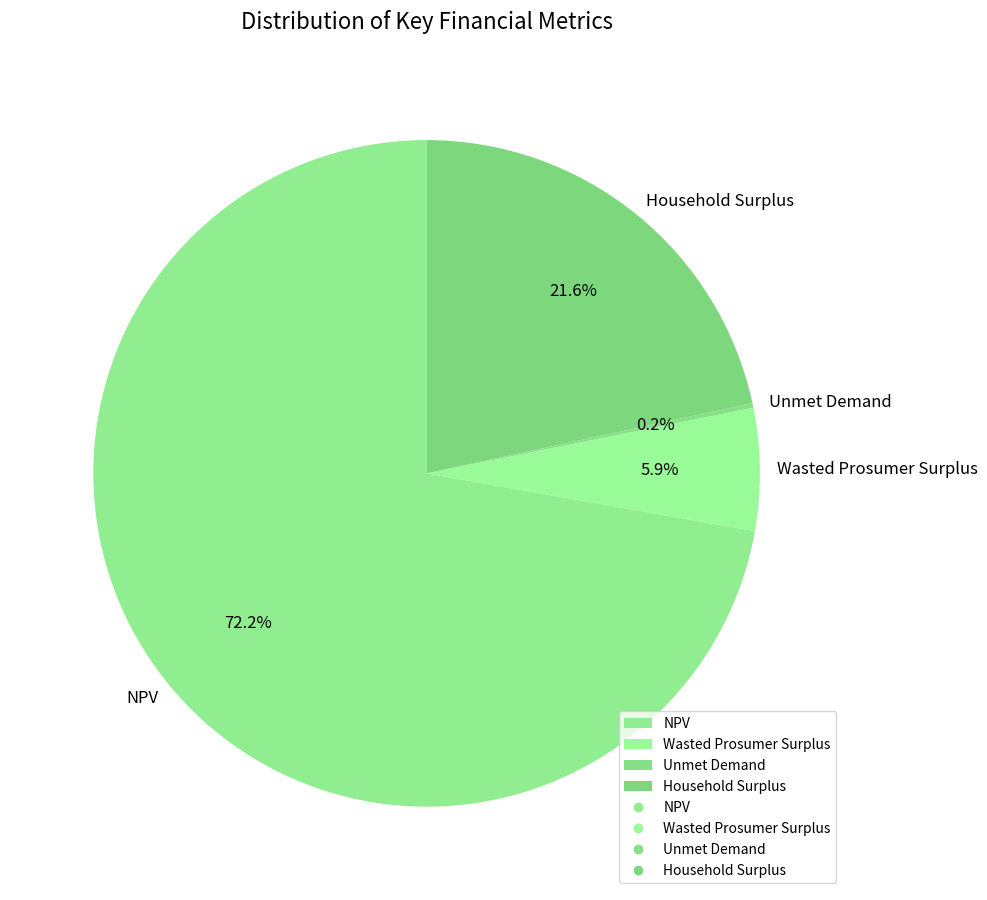

Is there any slice that represents more than half of the pie?

Yes